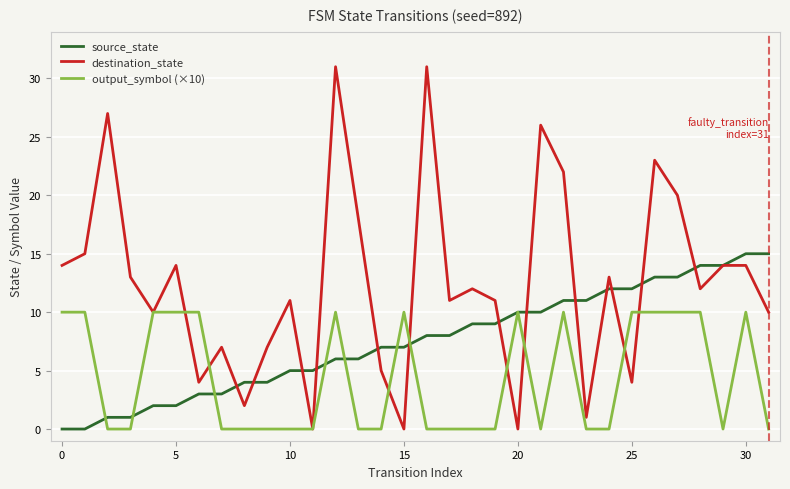

What is the greatest value displayed?

31